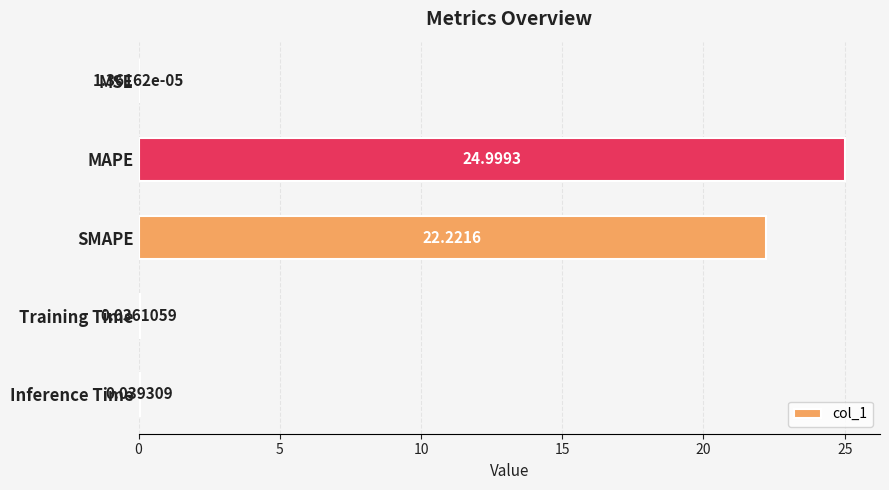

At which label is the value closest to 12?

SMAPE